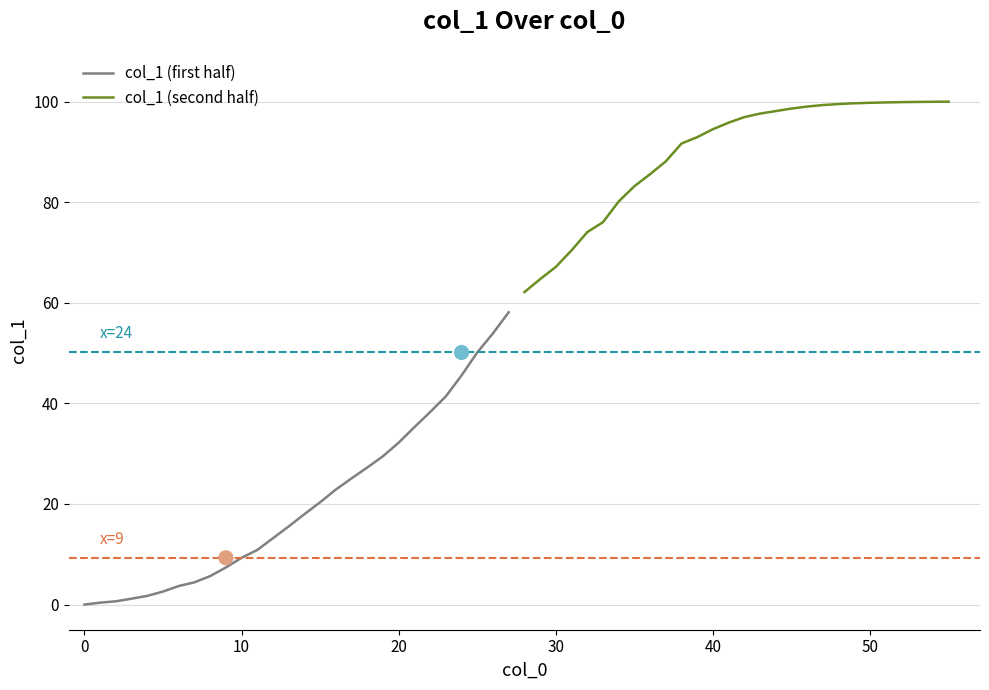

Which series has the largest Y range (max minus min)?

col_1 (first half)